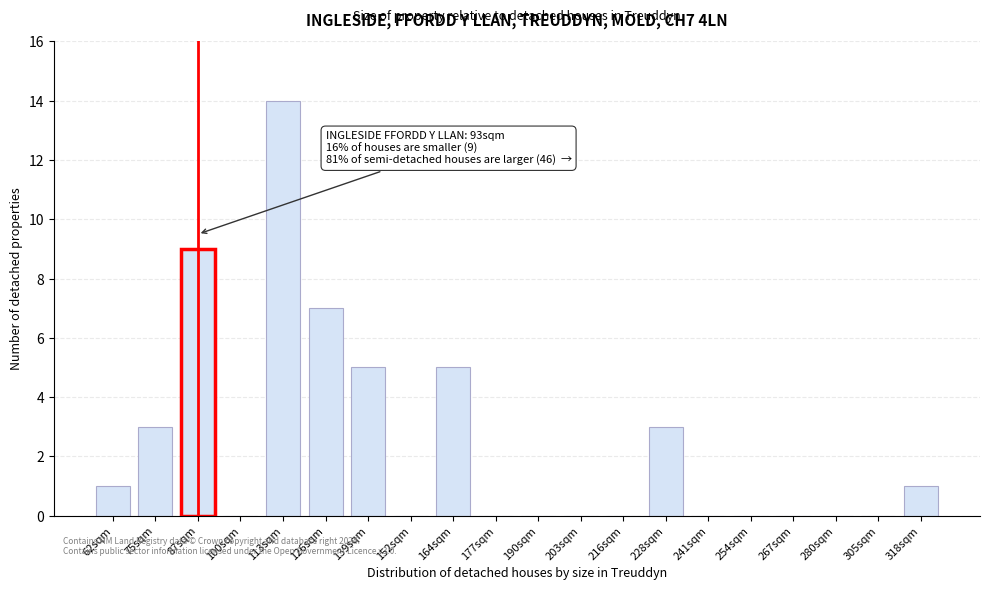

Reading left to right, transcribe all the data shown in this chart.

62sqm=1	75sqm=3	87sqm=9	100sqm=0	113sqm=14	126sqm=7	139sqm=5	152sqm=0	164sqm=5	177sqm=0	190sqm=0	203sqm=0	216sqm=0	228sqm=3	241sqm=0	254sqm=0	267sqm=0	280sqm=0	305sqm=0	318sqm=1